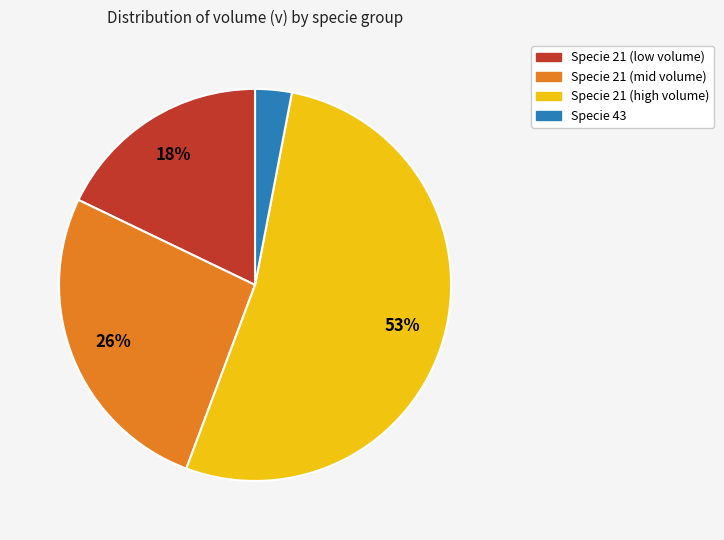

Is the sum of Specie 43 and Specie 21 (high volume) greater than half?

Yes